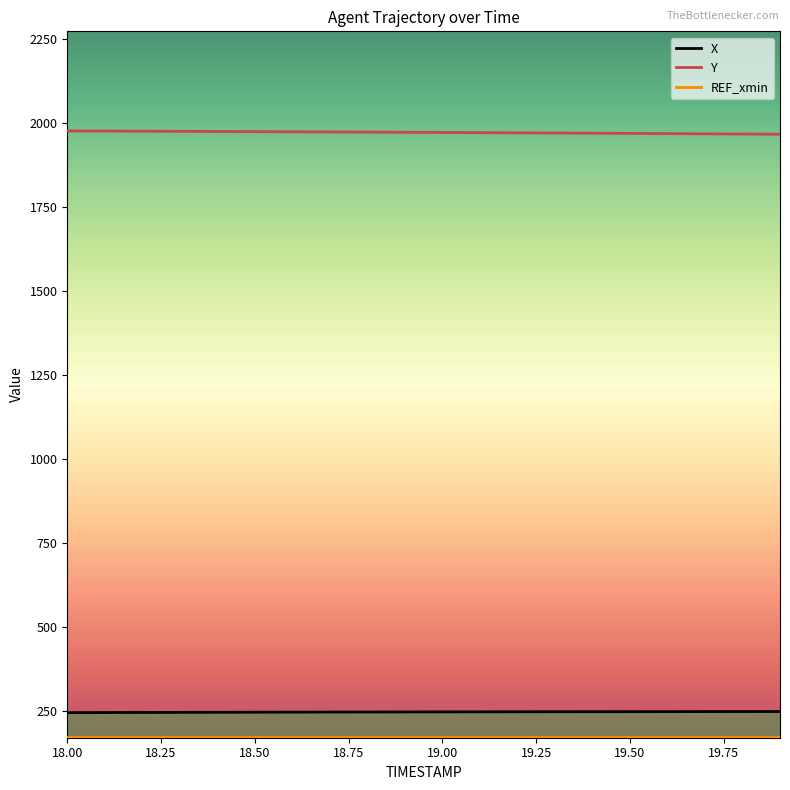

What is the greatest value displayed?

1976.4